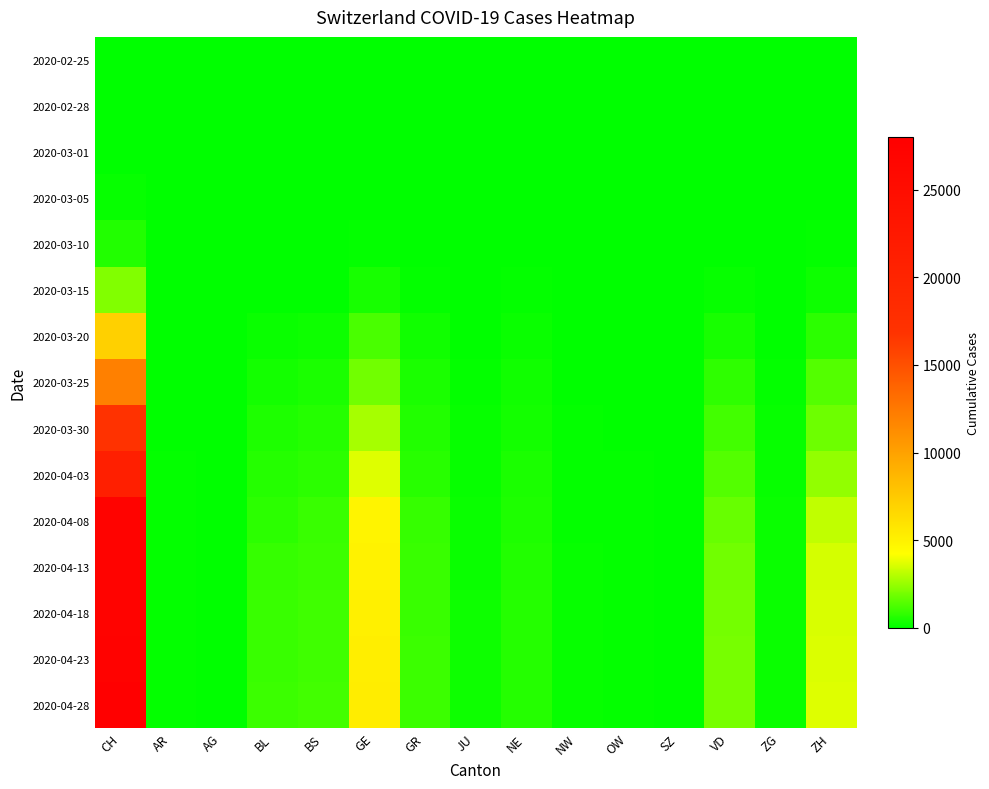

How many series are shown in this chart?

15